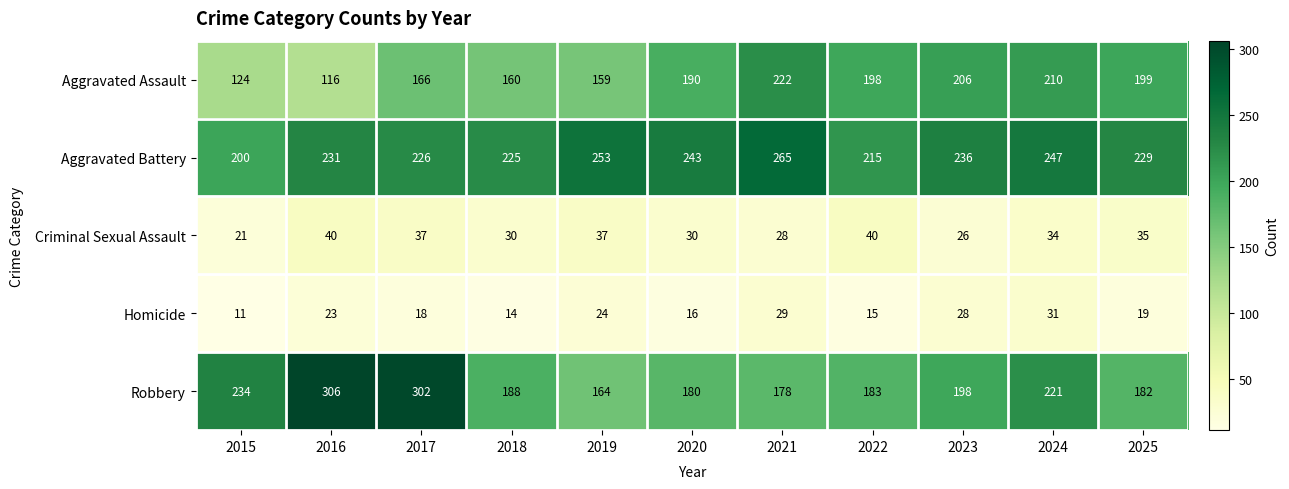

Which series changed the most between 2017 and 2019?

Robbery